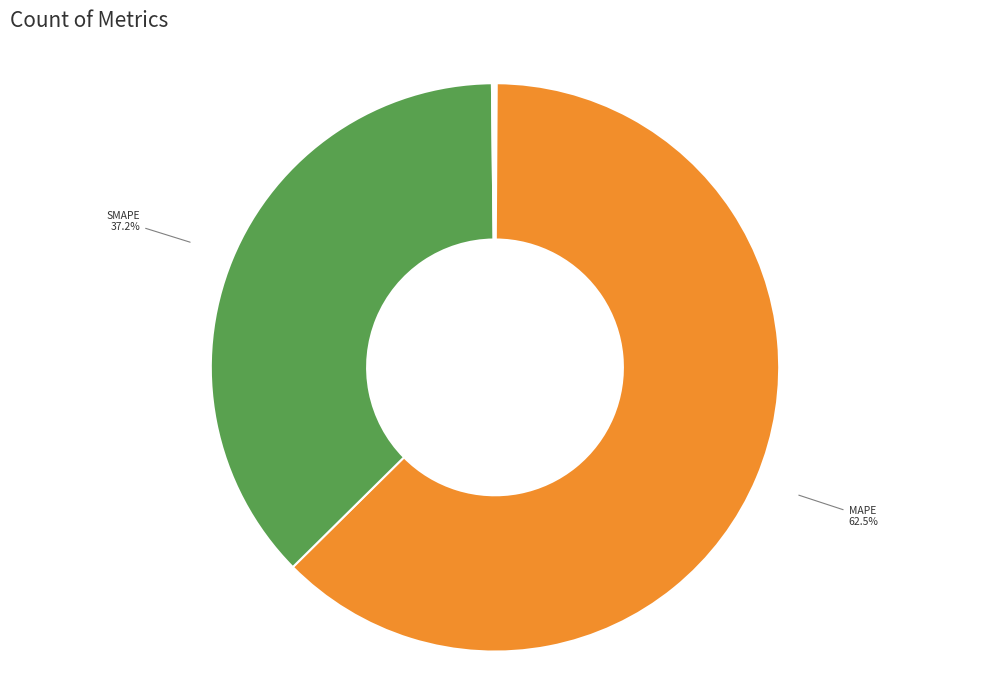

How much of the chart is everything except SMAPE?

62.8%